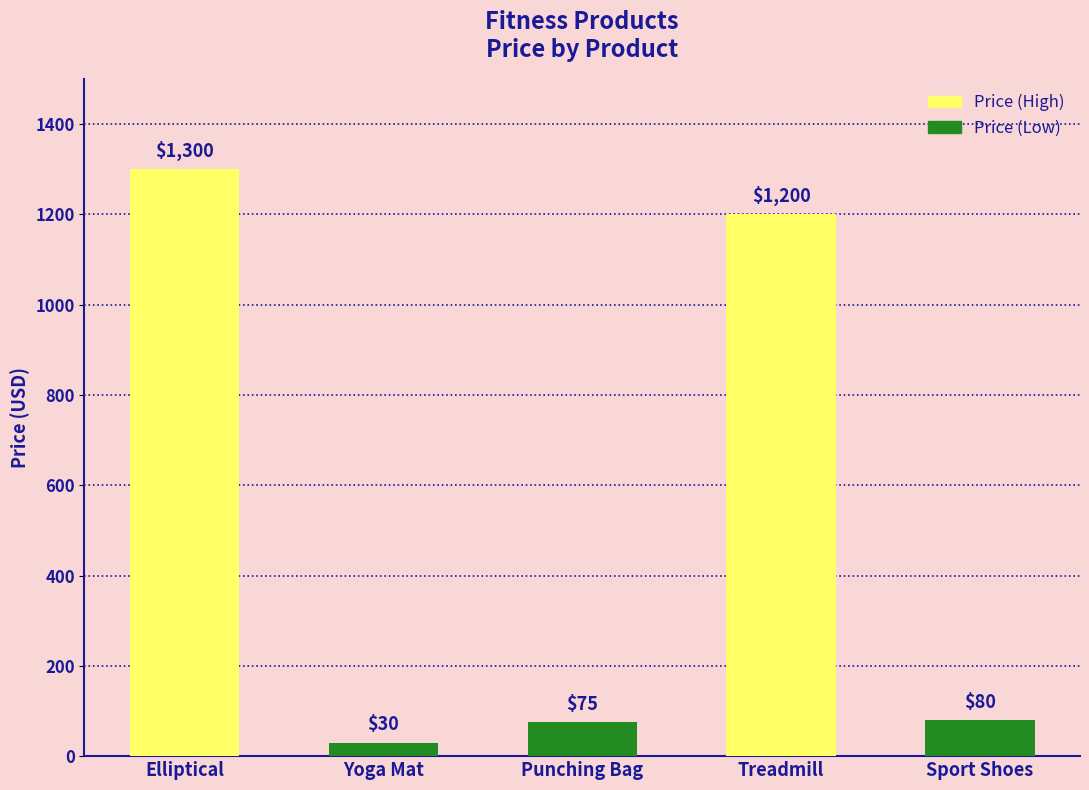

Which has a higher value, Punching Bag or Sport Shoes?

Sport Shoes